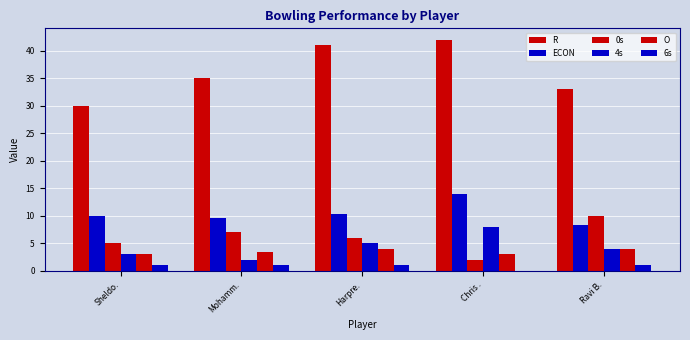

Are the bars horizontal?

No